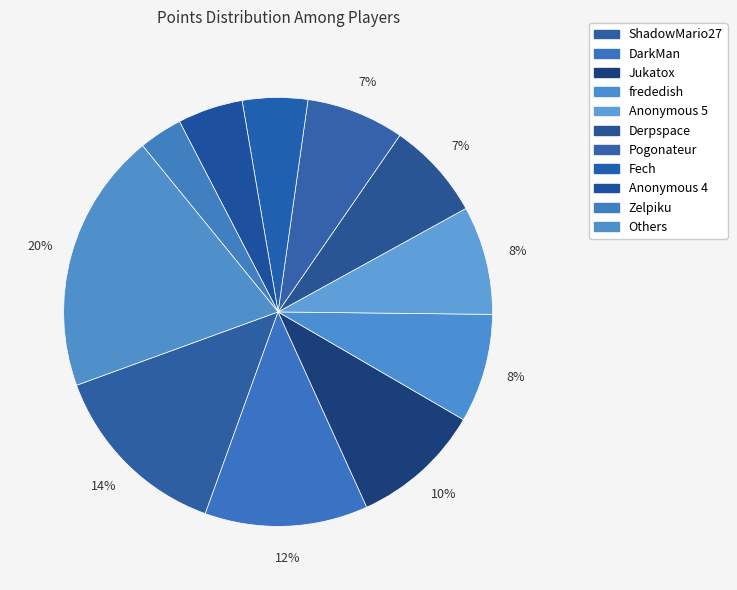

Does any single category account for the majority?

No